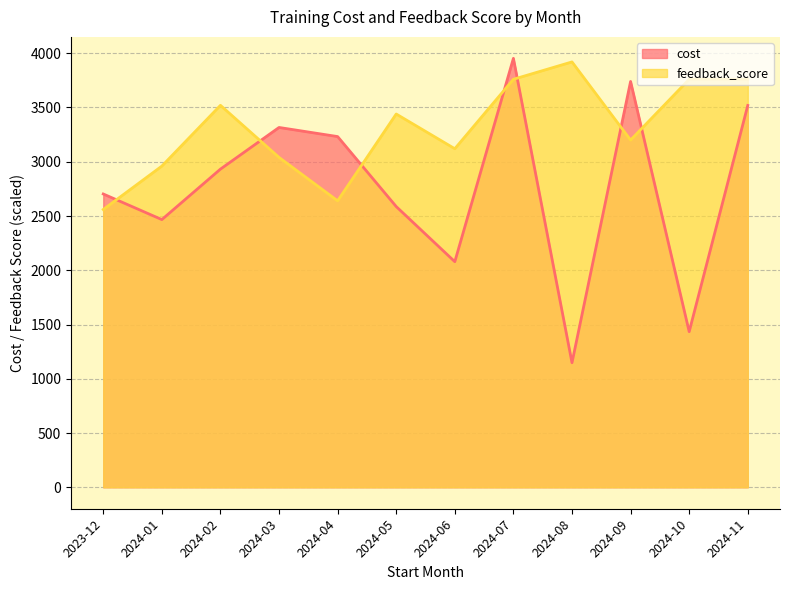

How many interior local peaks does the cost series have?

3